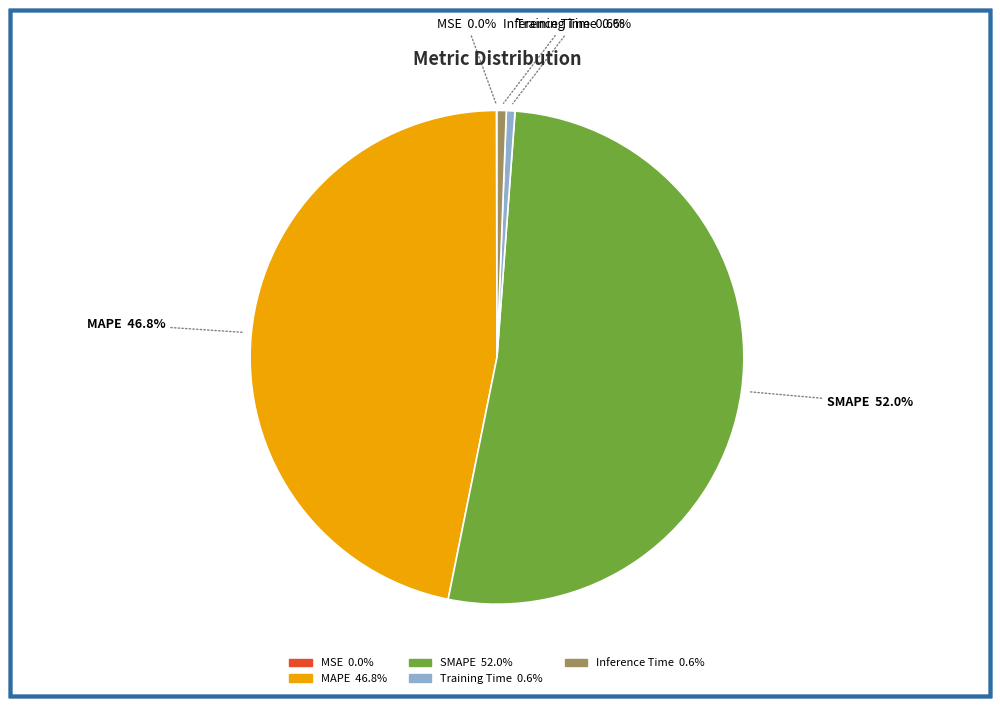

Does SMAPE 52.0% represent more than half of the total?

Yes